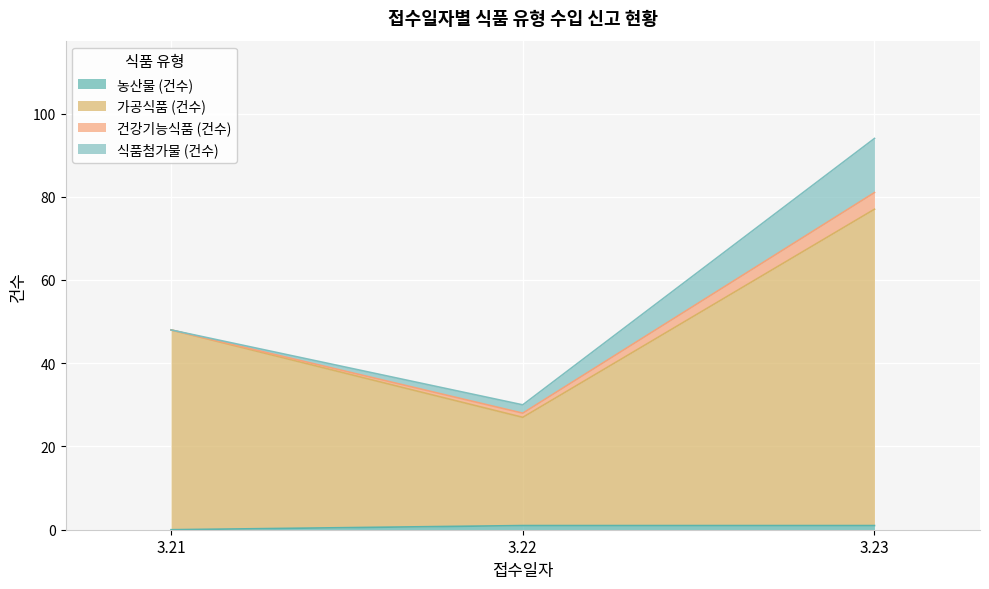

True or false: 농산물 (건수) has a value of 0 at 3.21.

False